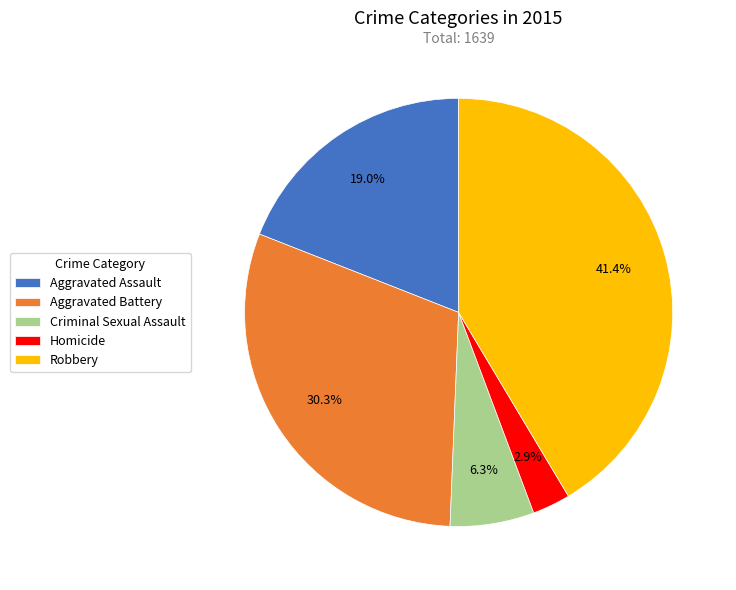

Which slice is the smallest?

Homicide